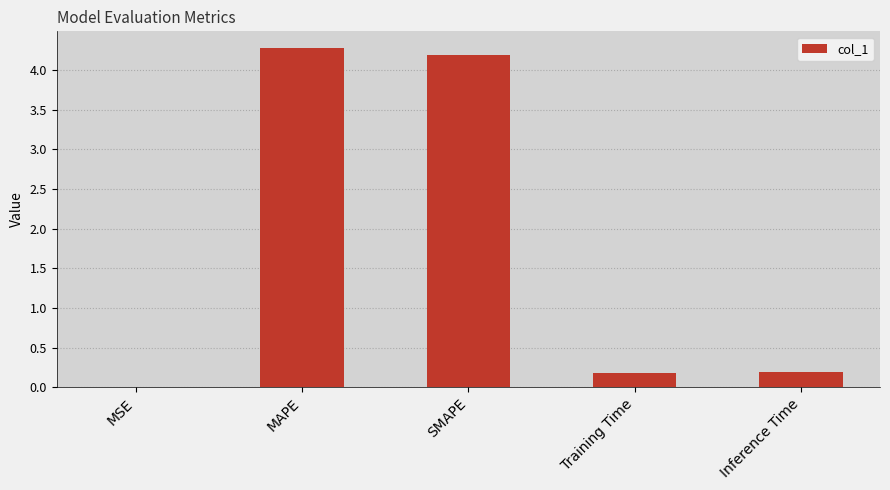

What is the sum of the values at Inference Time and MAPE?

4.5